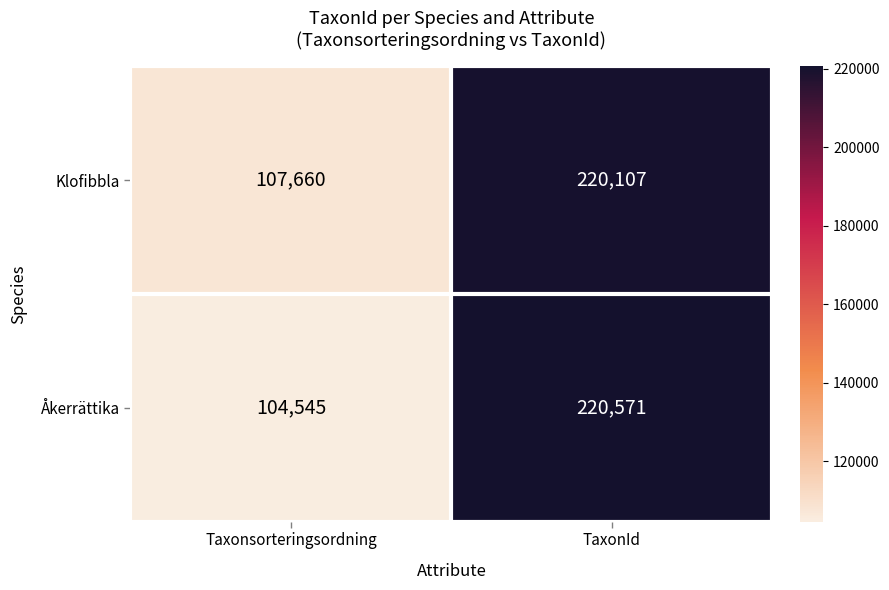

Count the number of categories in the chart.

2